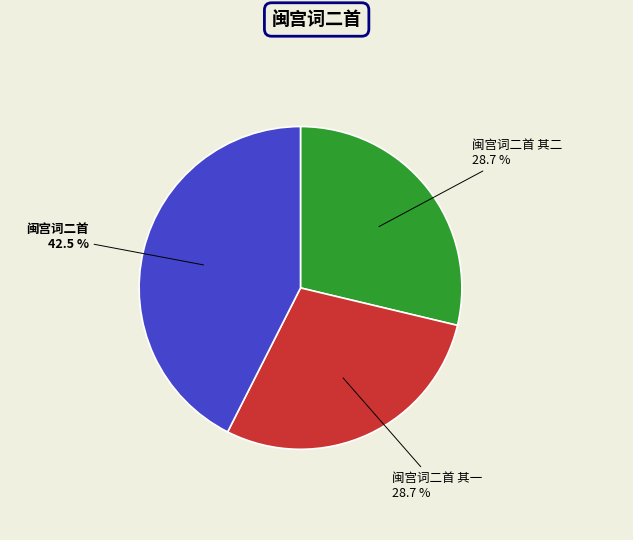

To the nearest percent, what portion does 闽宫词二首 其一 represent?

29%